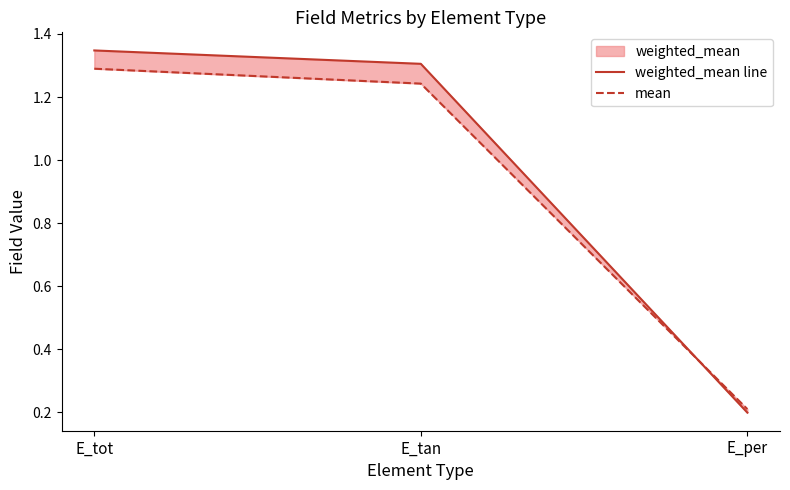

The weighted_mean line series shows 1.3 at E_tan. True or false?

True